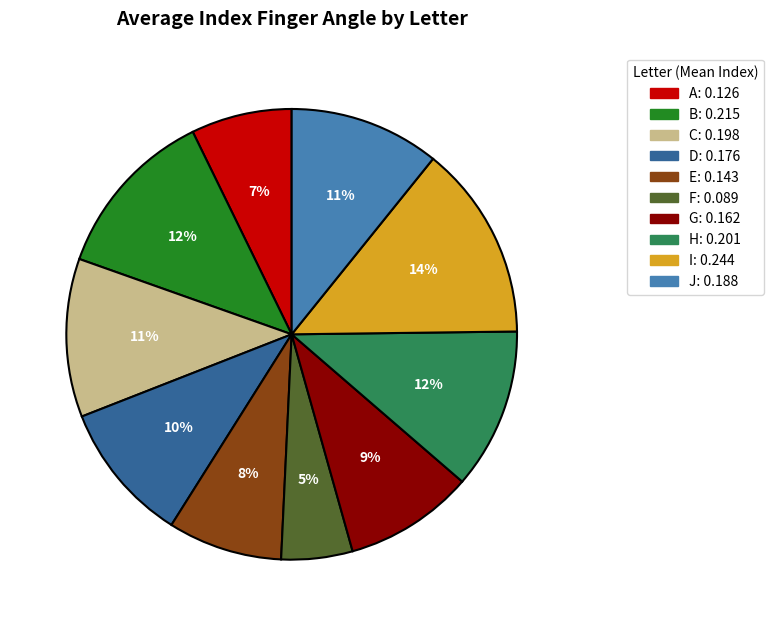

Is there a majority slice in this chart?

No